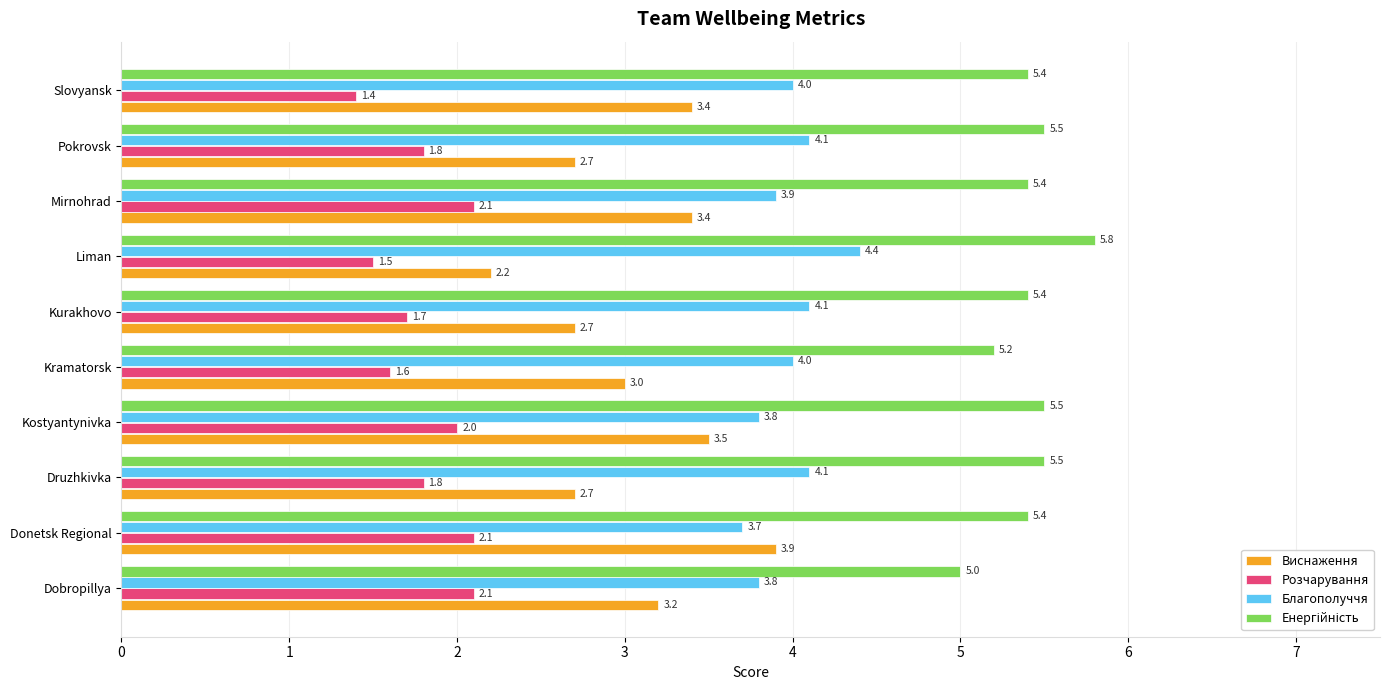

Is it true that Виснаження equals 3.4 at Slovyansk?

True